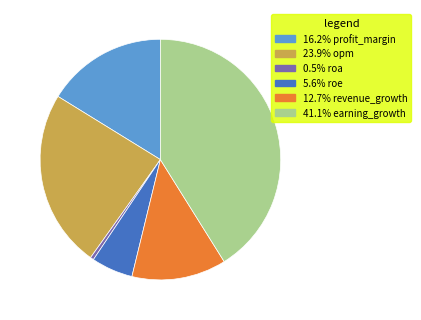

Is there a majority slice in this chart?

No